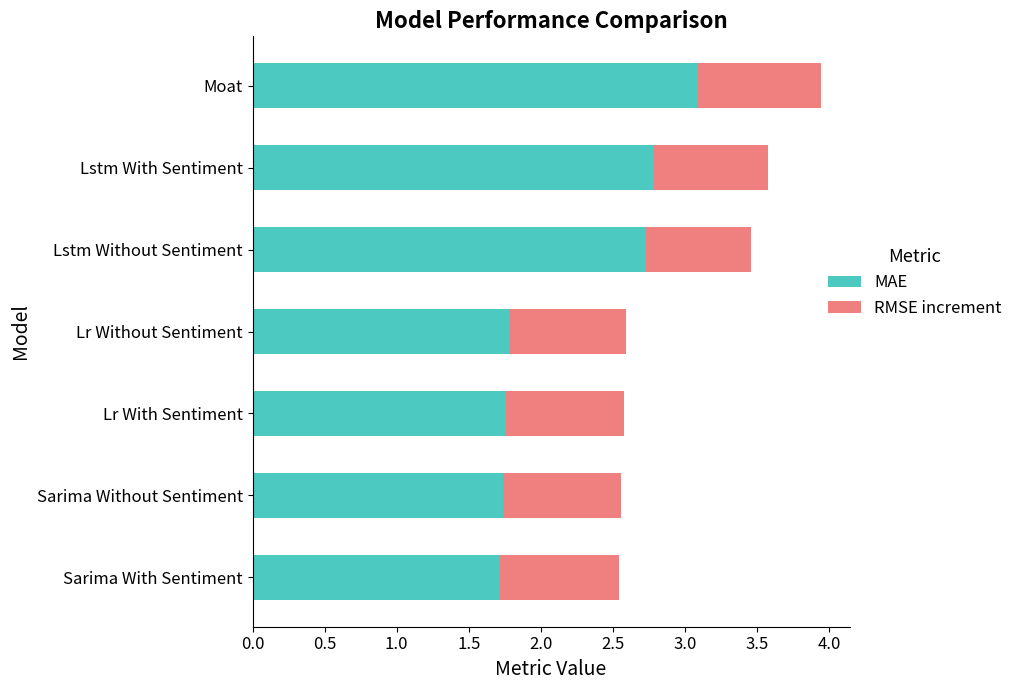

What is the maximum value for MAE?

3.1